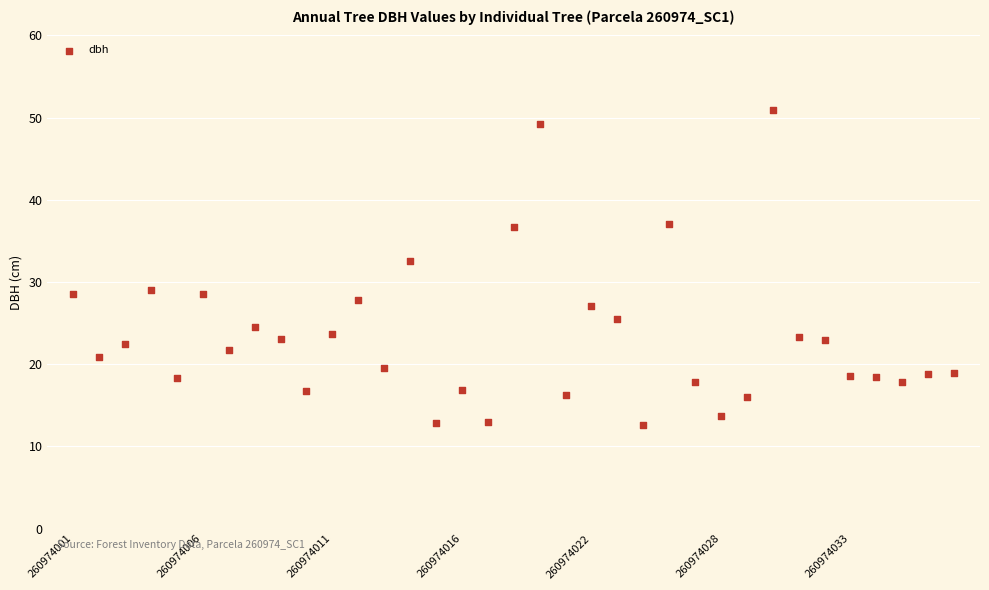

What is the range of Y values (max minus min)?

38.4